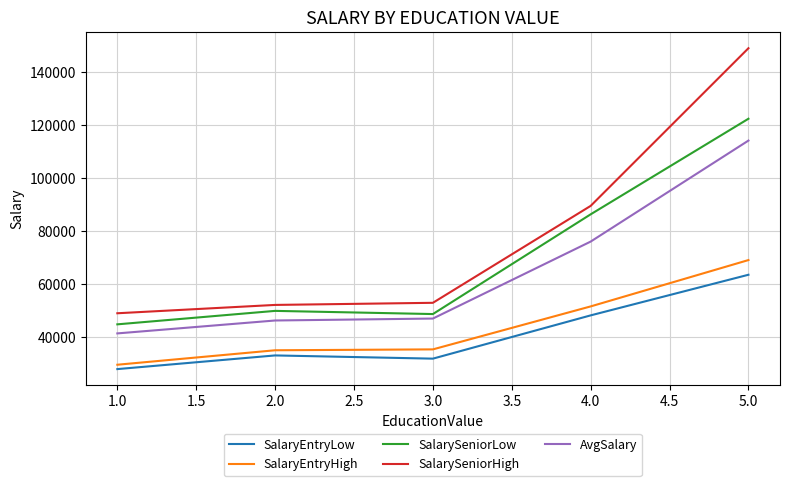

At which label does SalarySeniorHigh reach its peak?

5.0